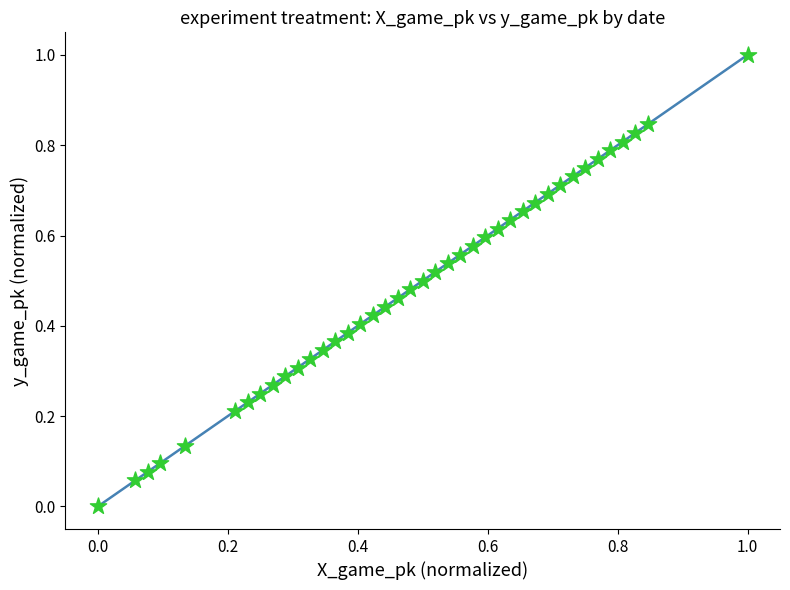

What is the range of Y values (max minus min)?

1.0